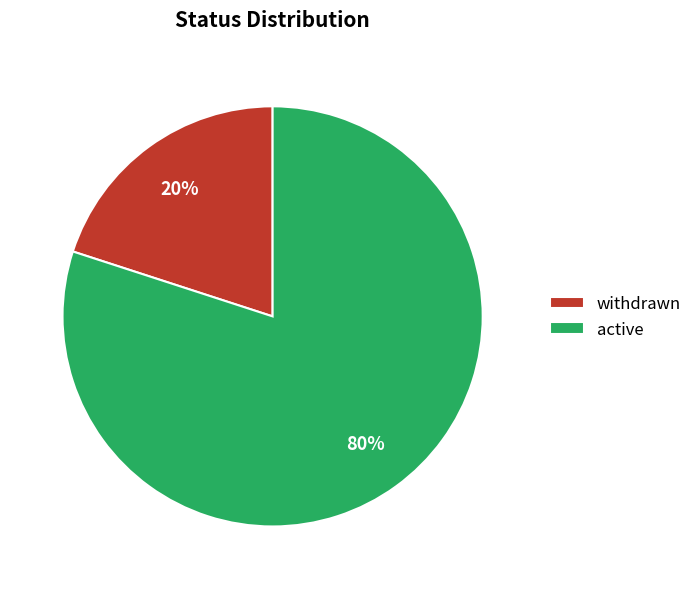

Is there any slice that represents more than half of the pie?

Yes